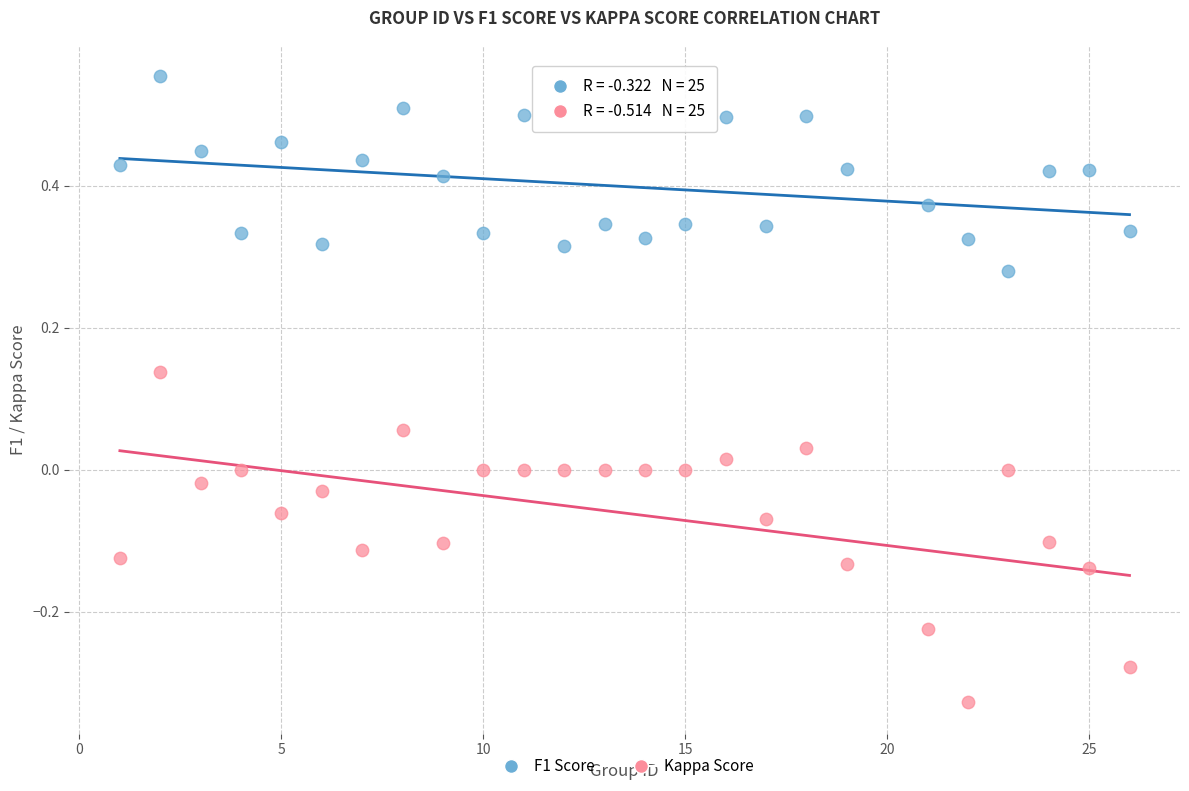

What are all the series names shown in the legend?

F1 Score, Kappa Score